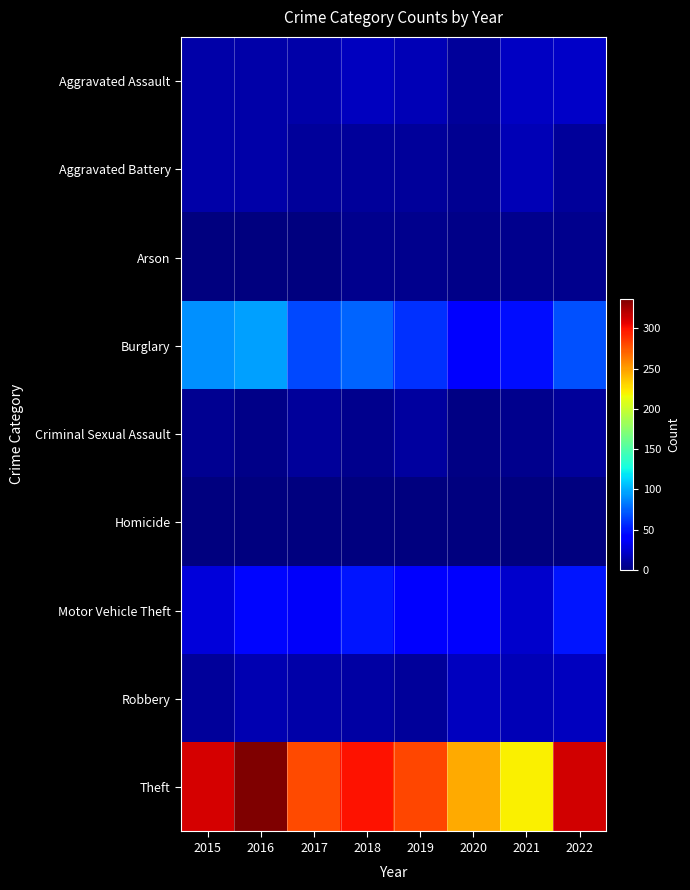

Which label corresponds to the largest value in the chart?

2016